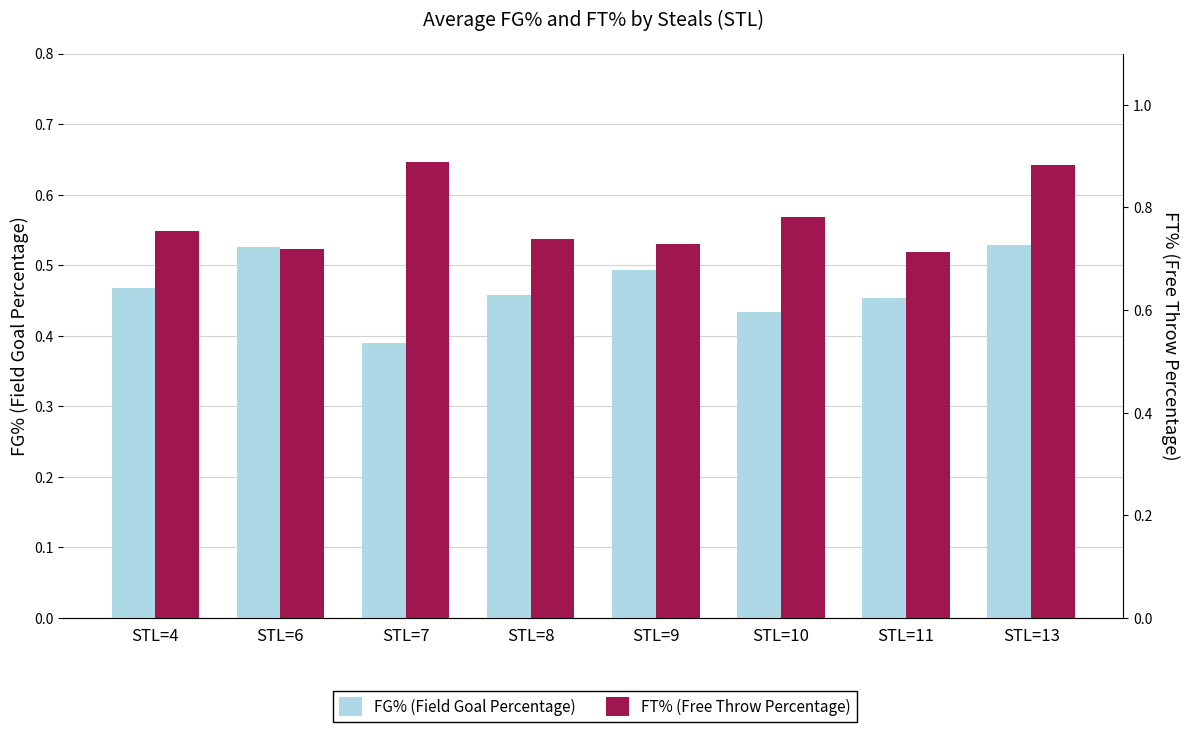

Where is FG% nearest to the value 0?

STL=7